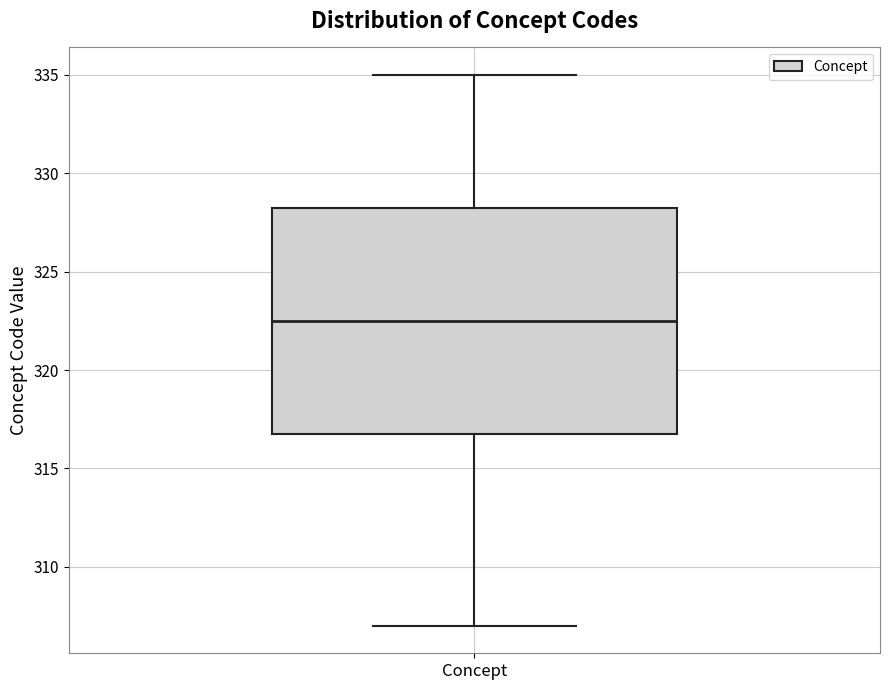

Transcribe this box plot: give where the median line is, the range the box spans, and where the two whiskers end, as read against the y-axis. The values are not printed on the chart, so give them approximately, as read against the axis.

median 322.5, box 317.0 to 328.5, whiskers 307.0 to 335.0